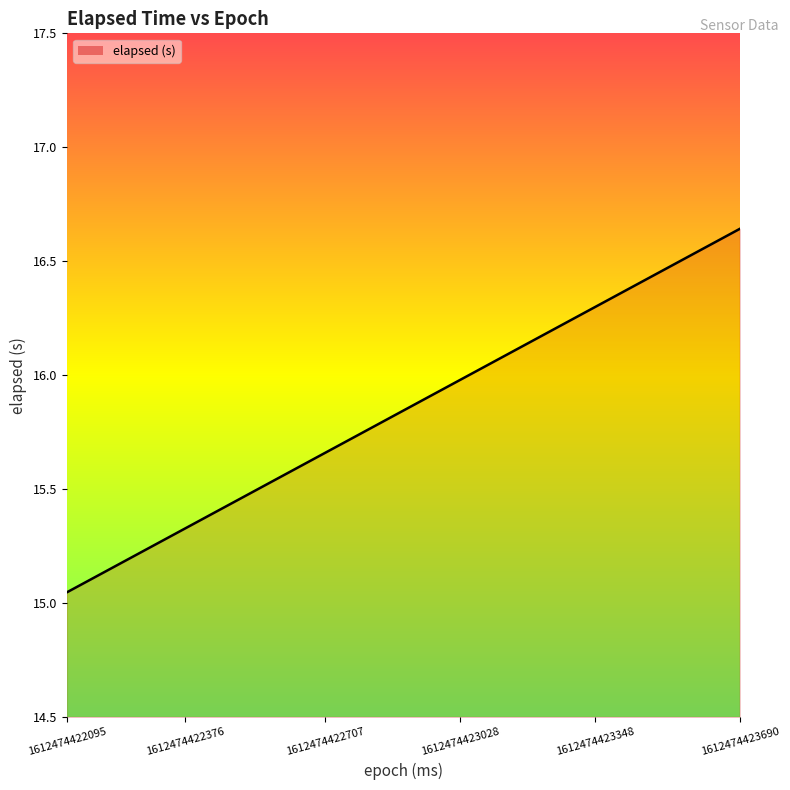

True or false: the data has more than 2 interior local peaks.

False